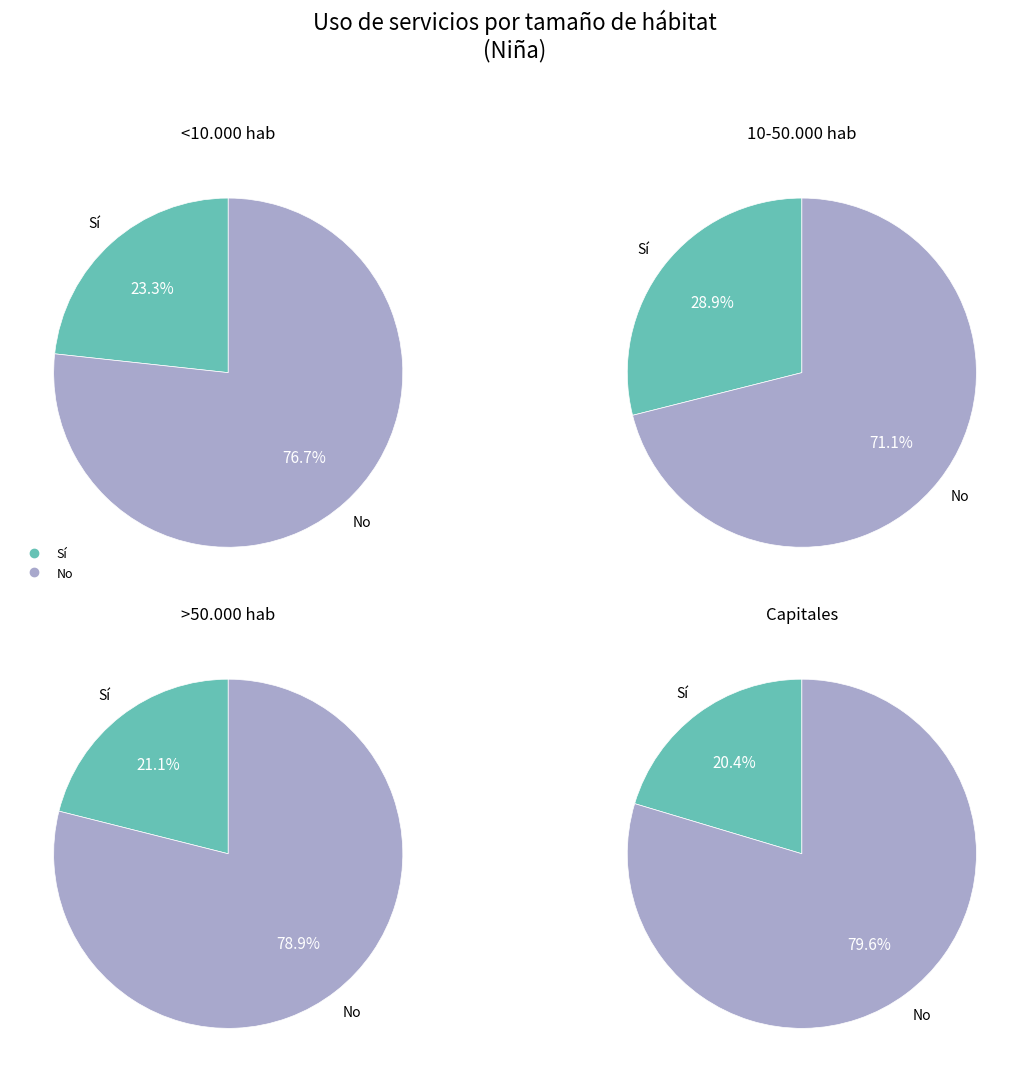

At <10.000 hab, list the series in order from largest to smallest.

No, Sí